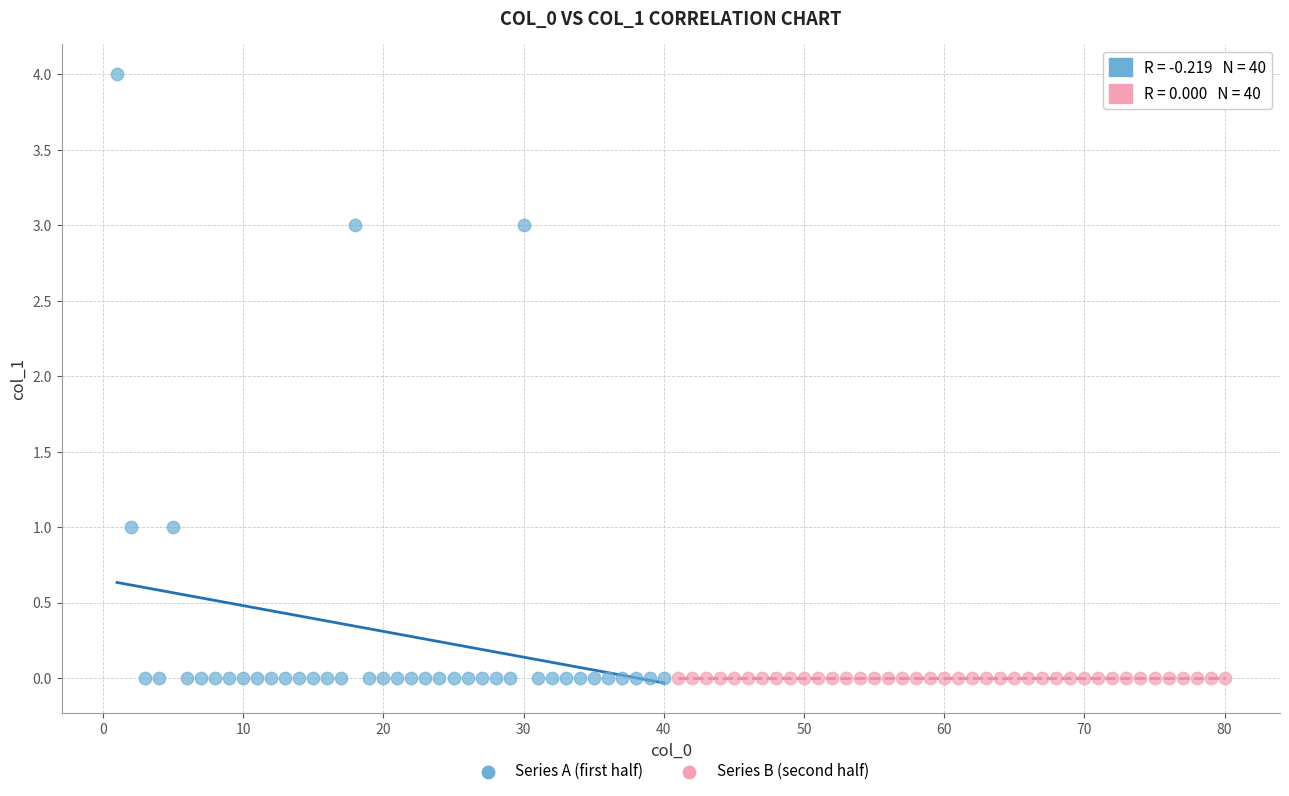

Which series contains the highest Y value?

Series A (first half)